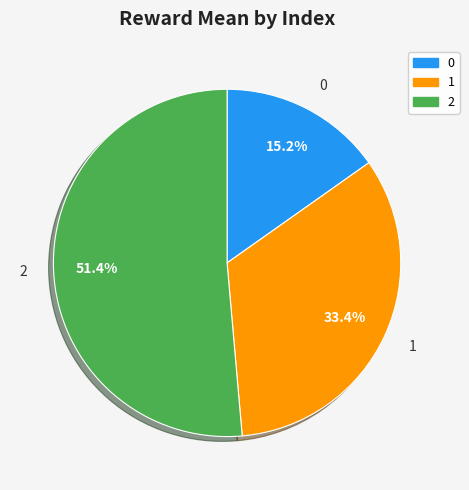

Rank the categories by value from lowest to highest.

0, 1, 2